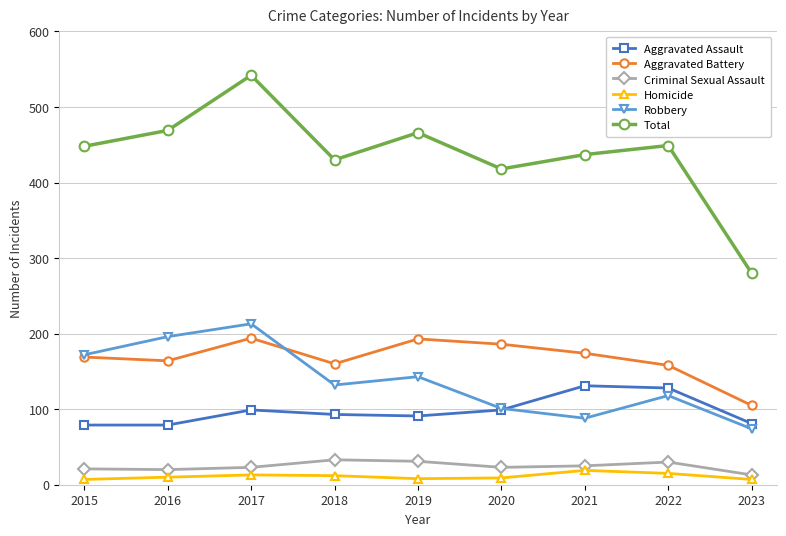

Which series has the largest range (max minus min)?

Total